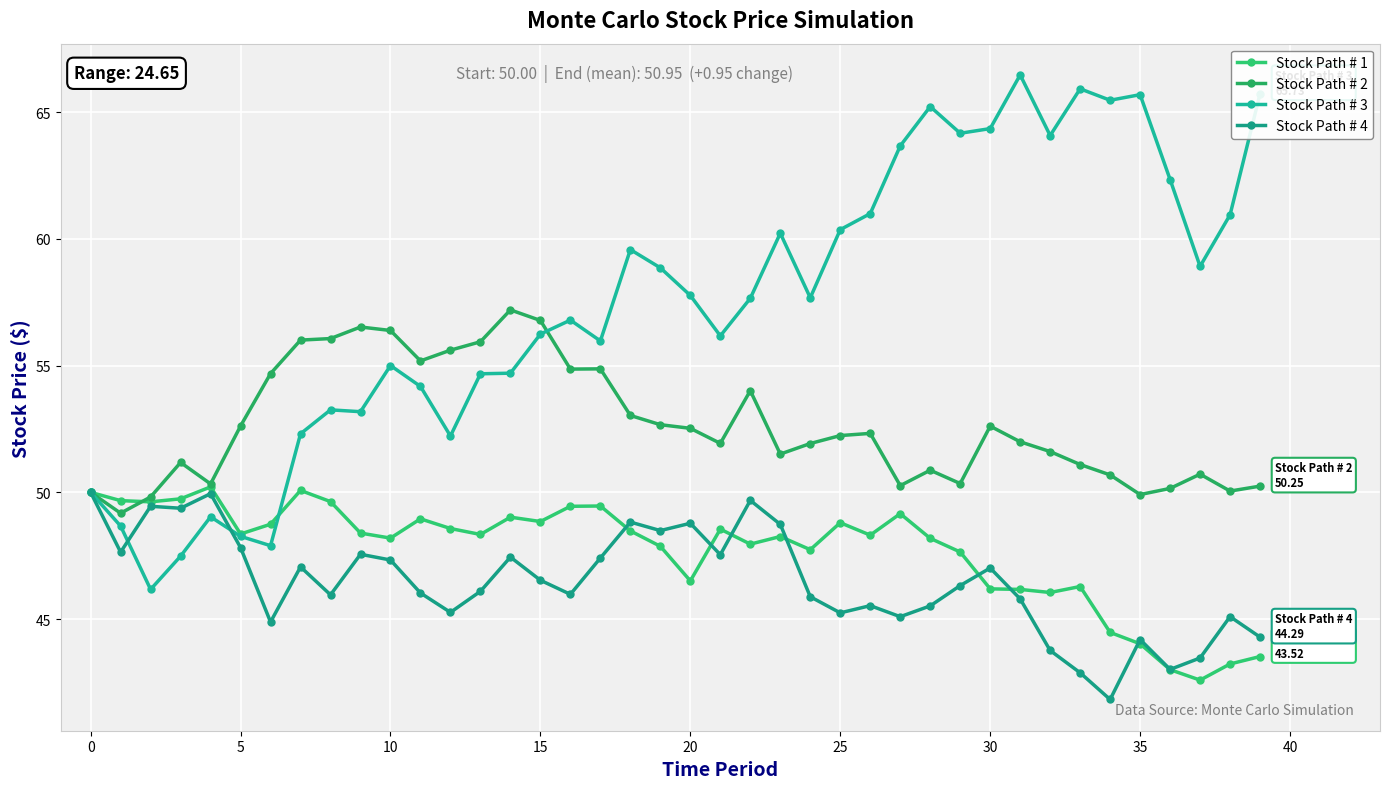

How many lines are shown in the chart?

4